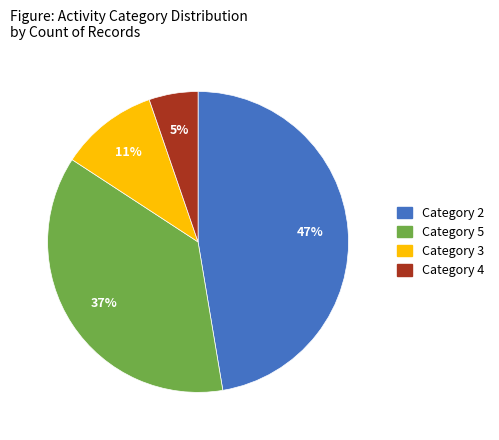

What percentage is the Category 3 slice, to the nearest percent?

11%